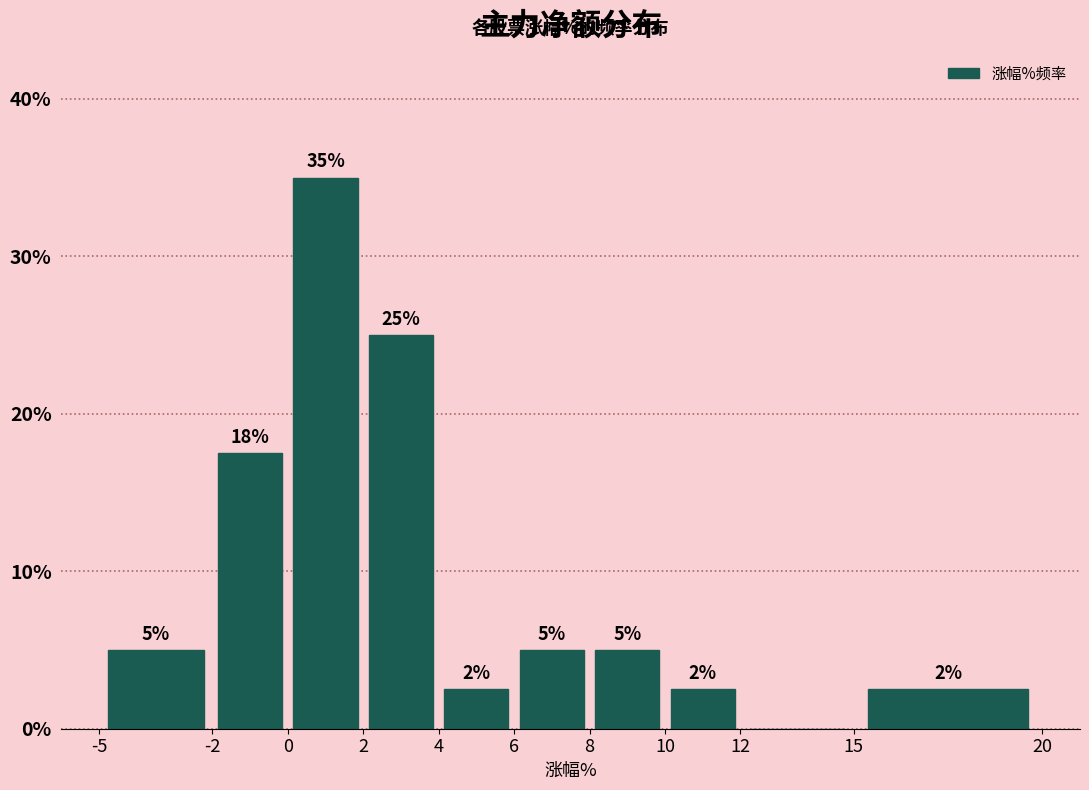

Which range on the x-axis has the tallest bar?

0 to 2